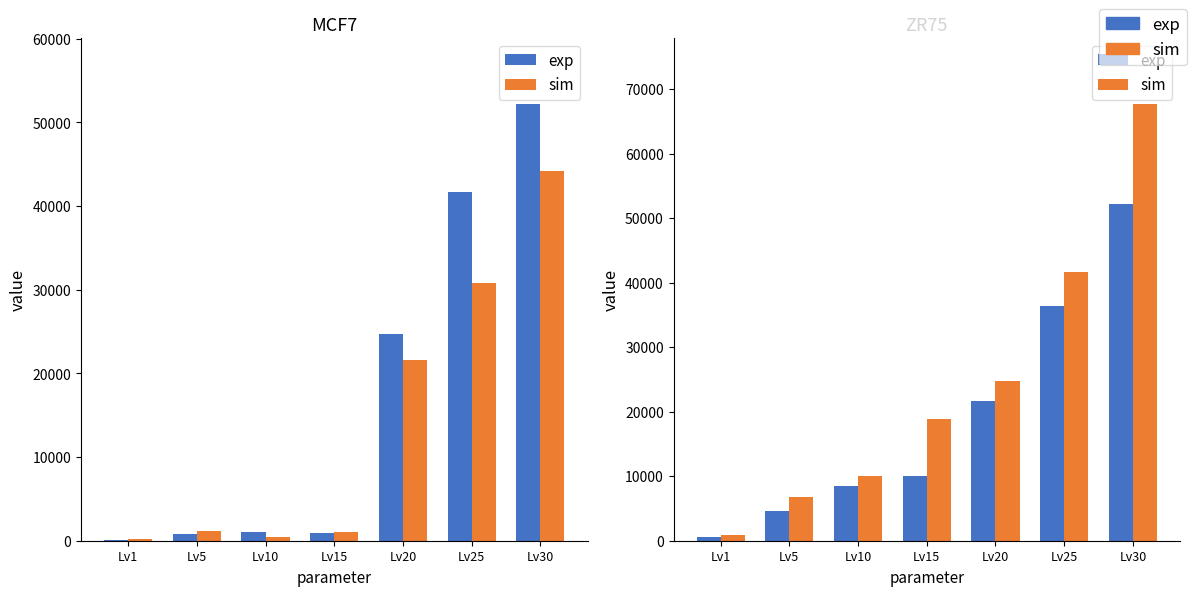

The sim series shows 11576 at Lv25. True or false?

False